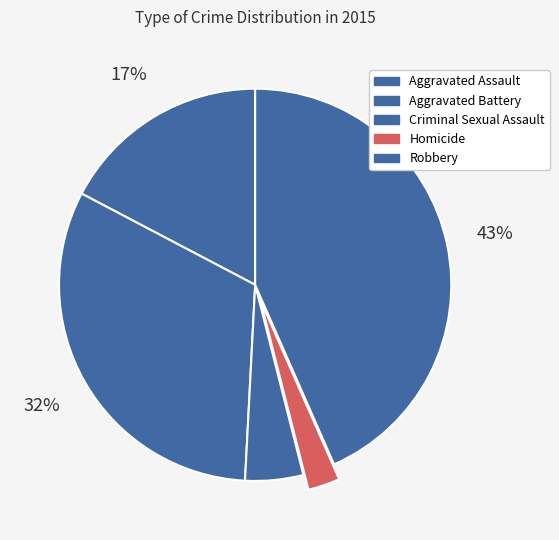

To the nearest percent, what portion does Robbery represent?

43%